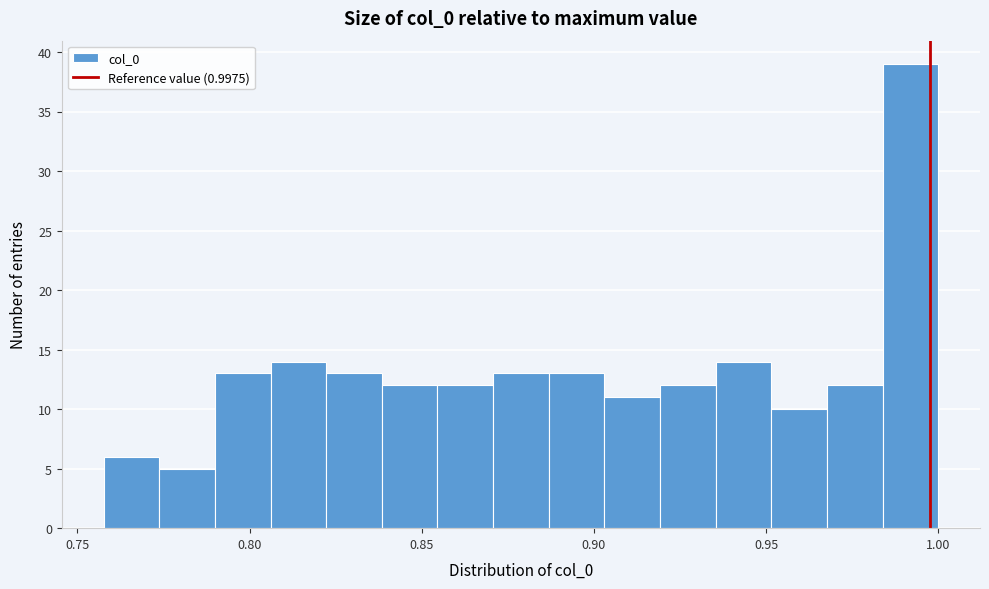

Around what value on the x-axis is the tallest bar? Give the approximate position of its centre, as read against the axis.

0.990